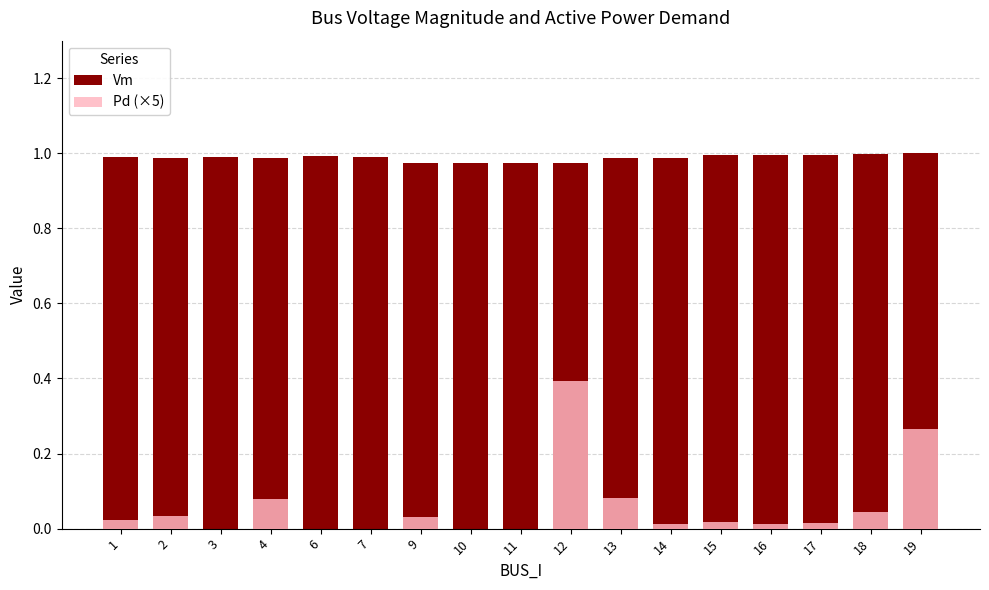

Reading right to left, list all the values displayed in this chart.

Vm: 19=1.0	18=1.0	17=1.0	16=1.0	15=1.0	14=1.0	13=1.0	12=1.0	11=1.0	10=1.0	9=1.0	7=1.0	6=1.0	4=1.0	3=1.0	2=1.0	1=1.0
Pd (×5): 19=0.3	18=0.0	17=0.0	16=0.0	15=0.0	14=0.0	13=0.1	12=0.4	11=0.0	10=0.0	9=0.0	7=0.0	6=0.0	4=0.1	3=0.0	2=0.0	1=0.0